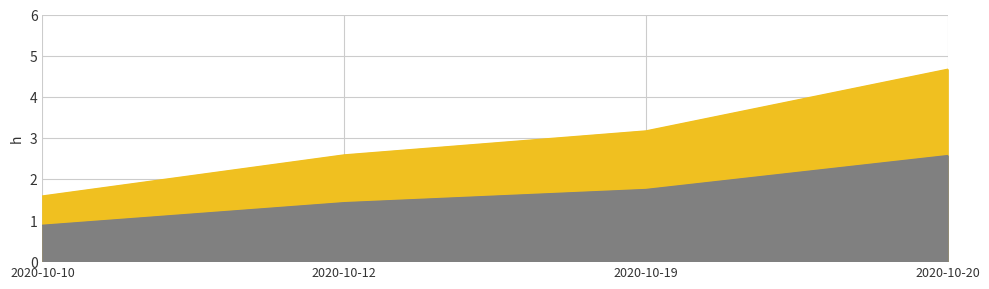

What is the sum of the values at 2020-10-19 and 2020-10-20?

7.8